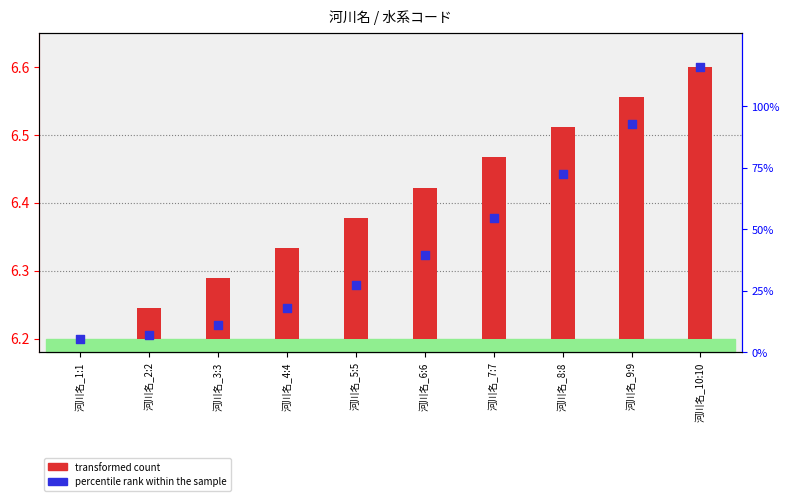

At which category is the sum across all series the highest?

河川名_10:10